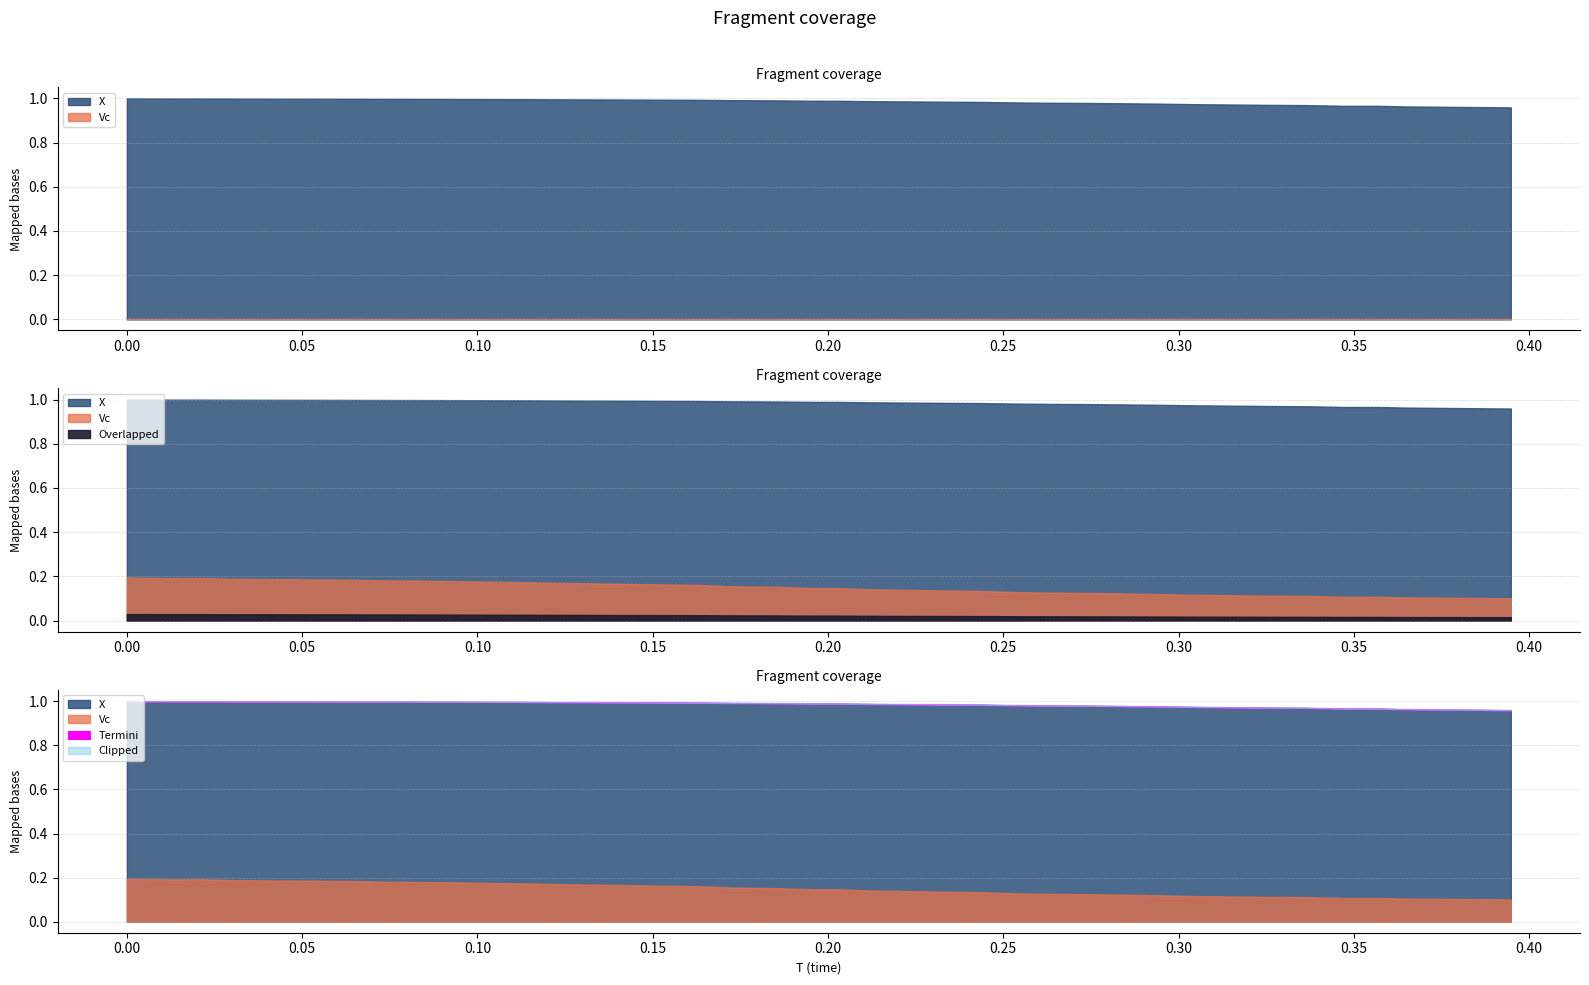

What is the difference between the highest and lowest values at 2?

1.2